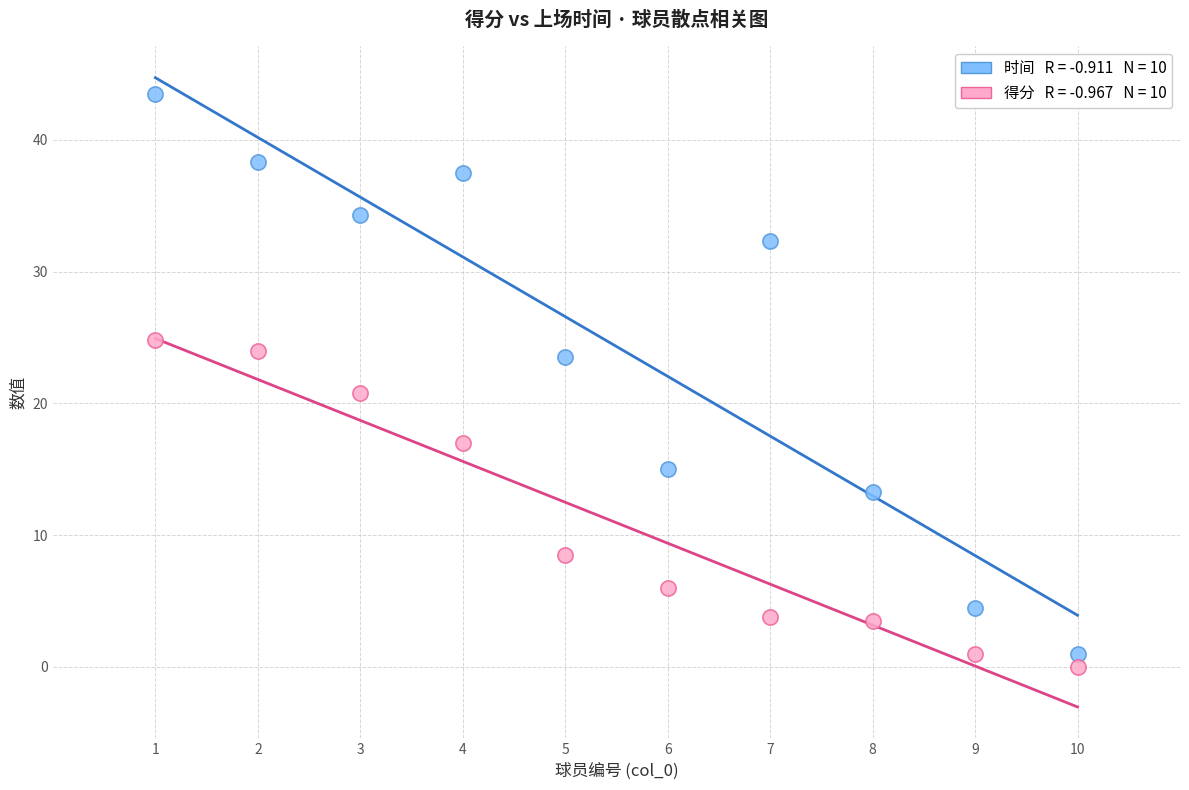

Across all data points, what is the range of X values (max minus min)?

9.0